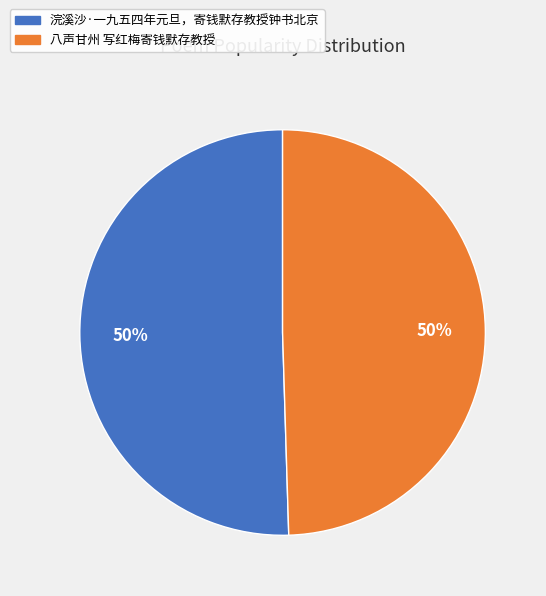

Do 八声甘州 写红梅寄钱默存教授 and 浣溪沙·一九五四年元旦，寄钱默存教授钟书北京 together represent more than half of the pie?

Yes